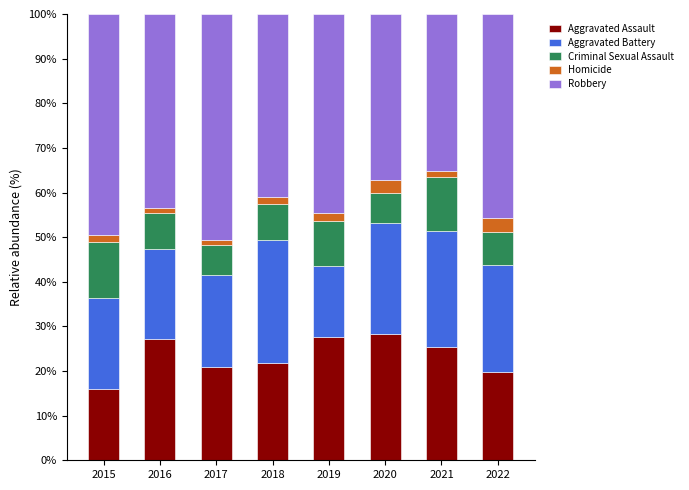

The value of Aggravated Assault at 2022 is 30.6. True or false?

False